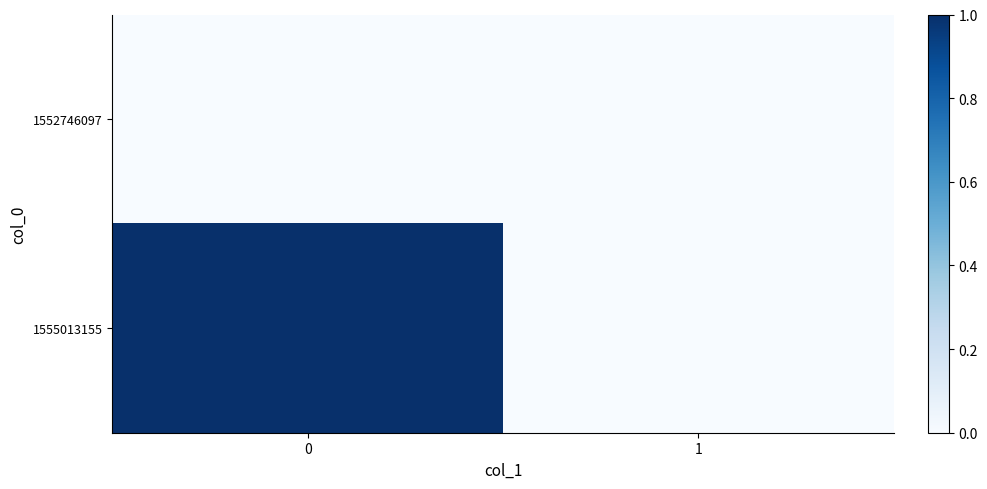

At 0, list the series in order from smallest to largest.

1552746097, 1555013155